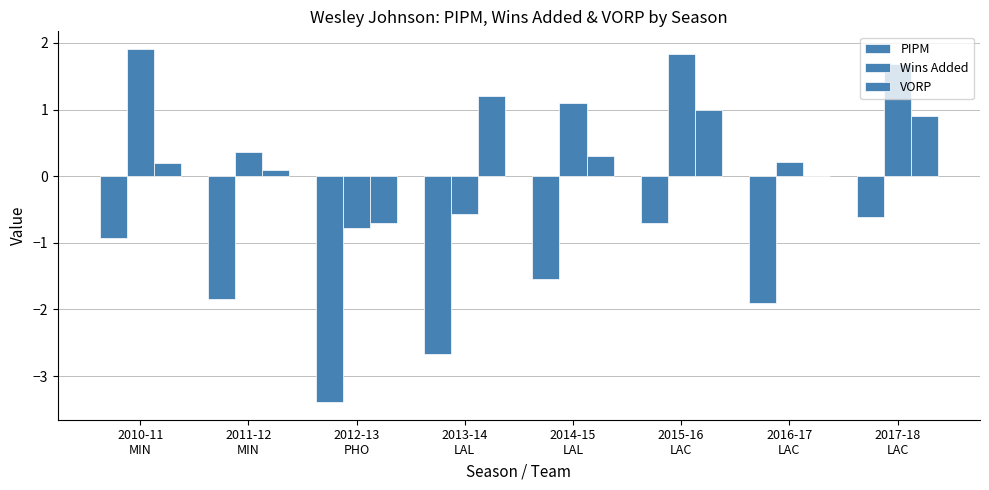

Count the number of categories in the chart.

8